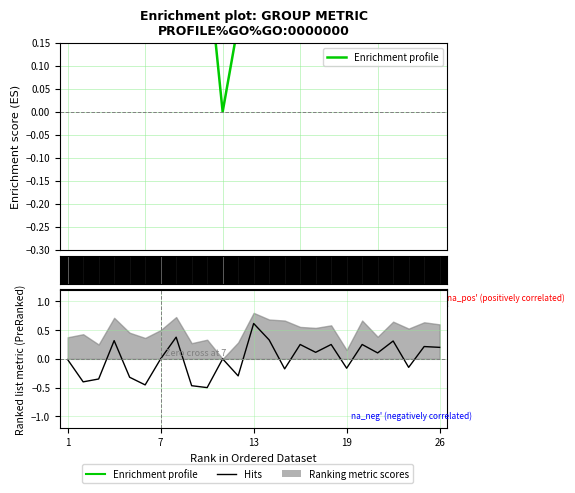

True or false: Enrichment profile and Hits intersect in this chart.

False